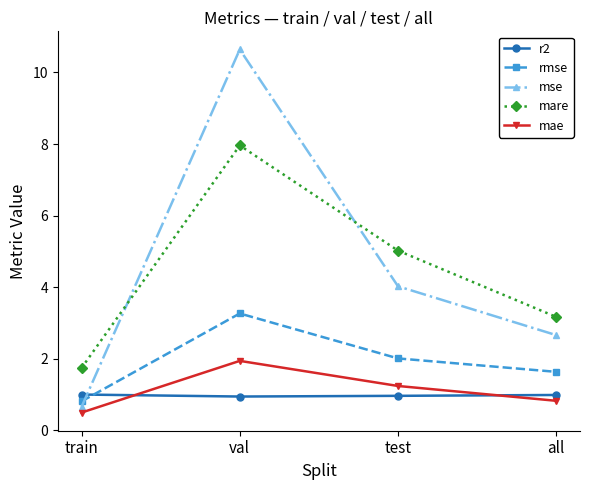

In mae, how many points are higher than both neighbors (excluding endpoints)?

1